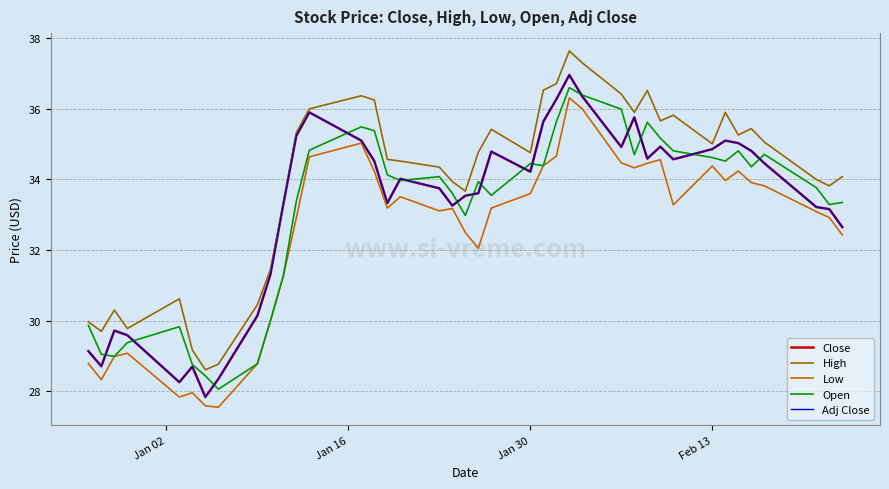

Is this an area chart (filled region under the line)?

No